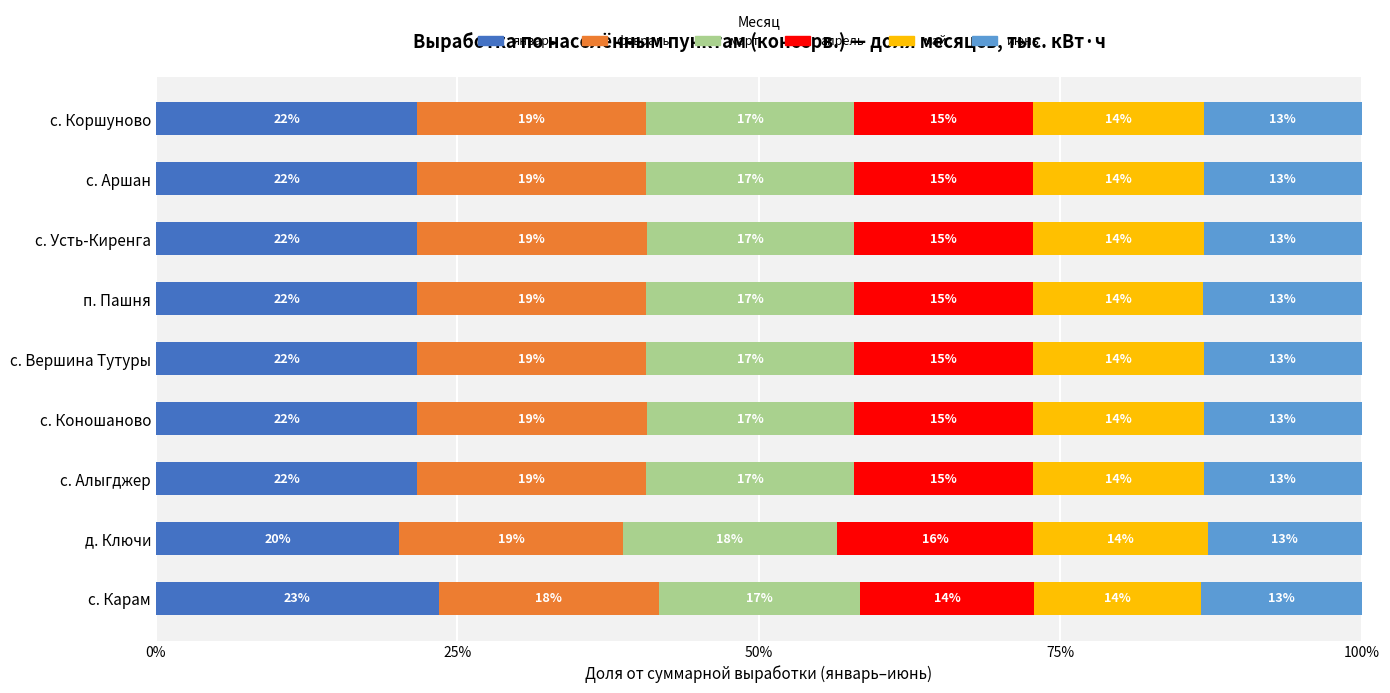

What are all the series names shown in the legend?

январь, февраль, март, апрель, май, июнь